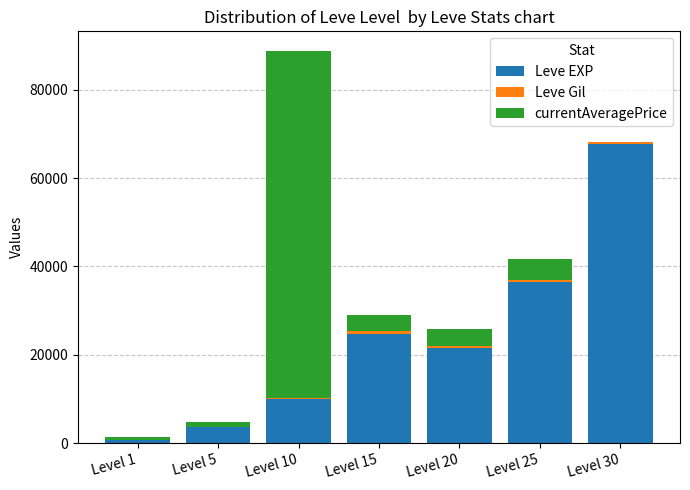

What is the maximum value for Leve EXP?

67730